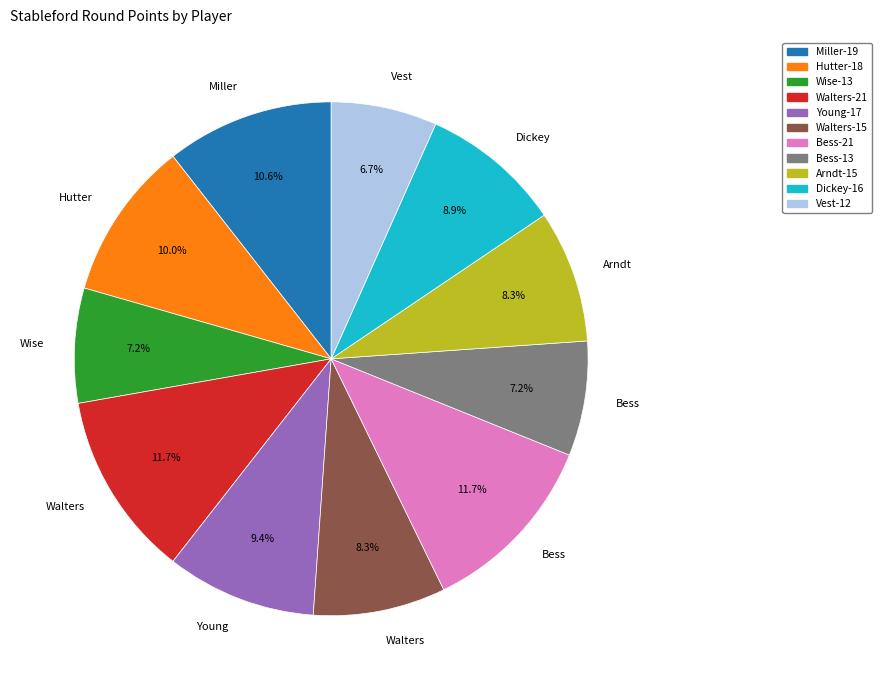

Is there a majority slice in this chart?

No